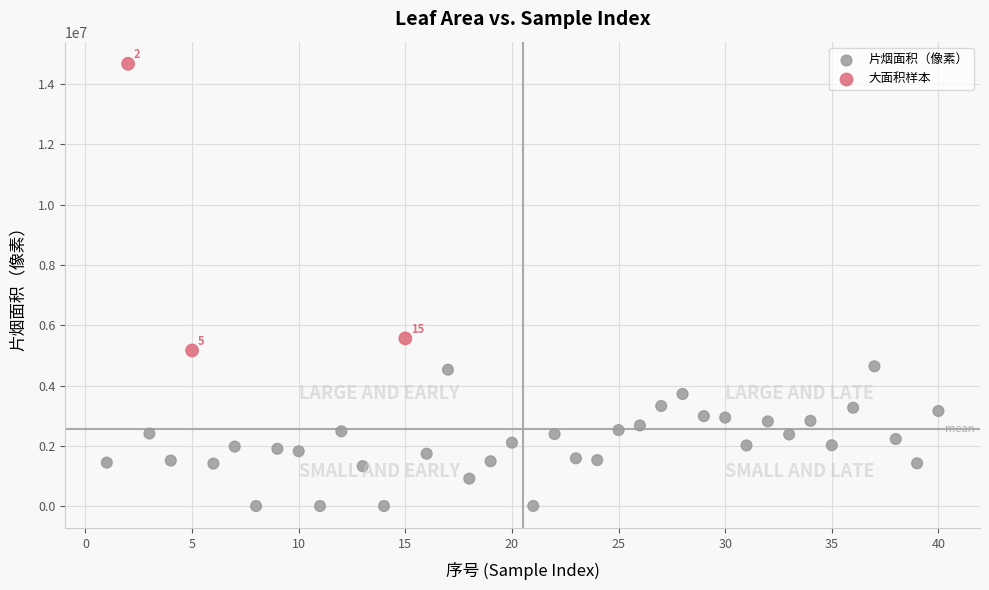

Which series has the widest spread of Y values?

大面积样本